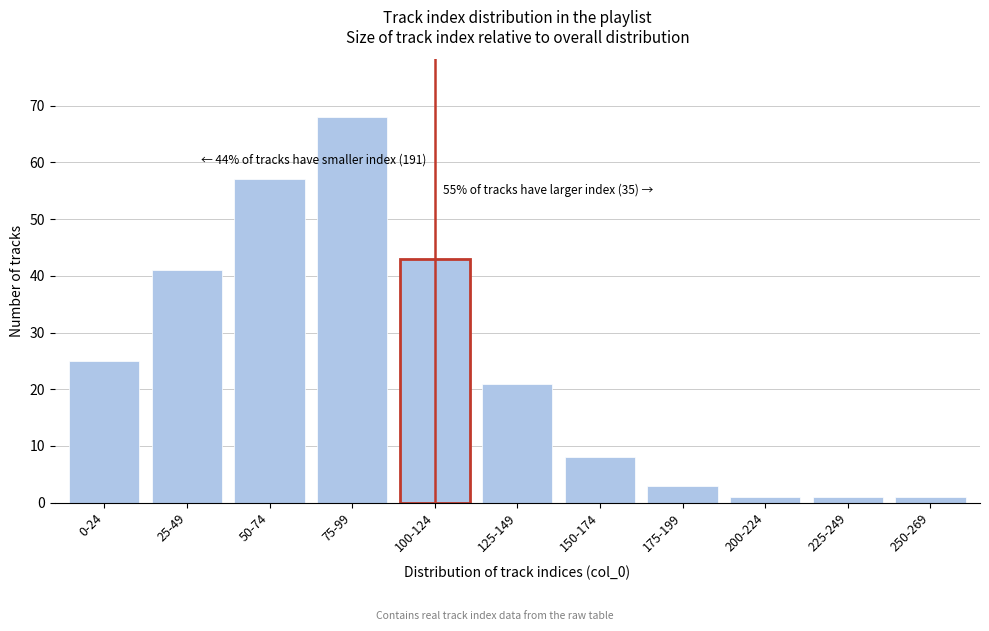

Reading left to right, what are all the values shown in this chart?

25	41	57	68	43	21	8	3	1	1	1